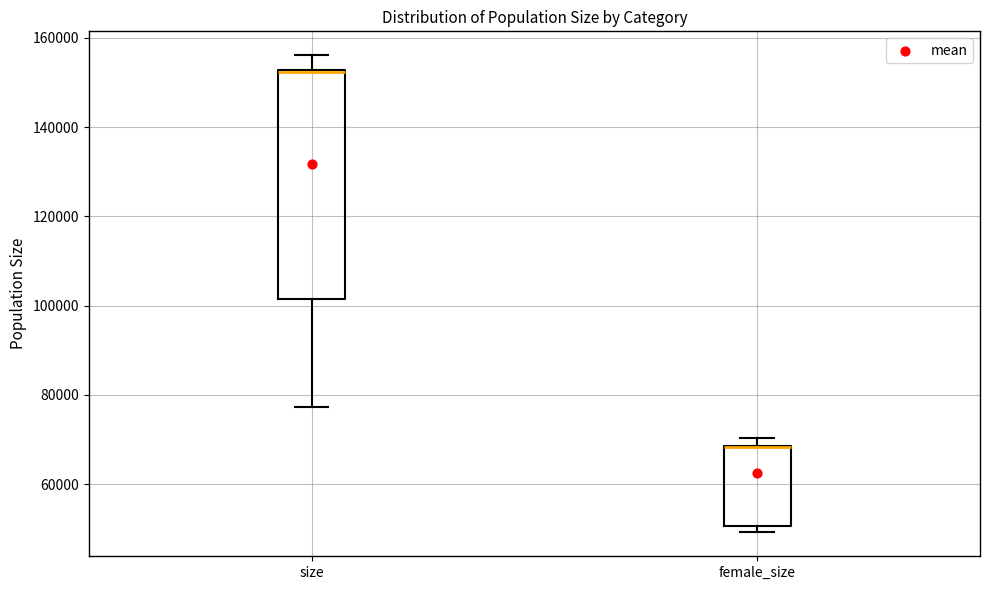

Reading left to right, read every box against the y-axis: the position of its median line, the range the box covers, and the ends of its whiskers. The values are not printed on the chart, so give them approximately, as read against the axis.

size: median 152000, box 102000 to 152000, whiskers 78000 to 156000
female_size: median 68000 (drawn on the box's upper edge), box 50000 to 68000, whiskers 50000 (just below the box's lower edge) to 70000